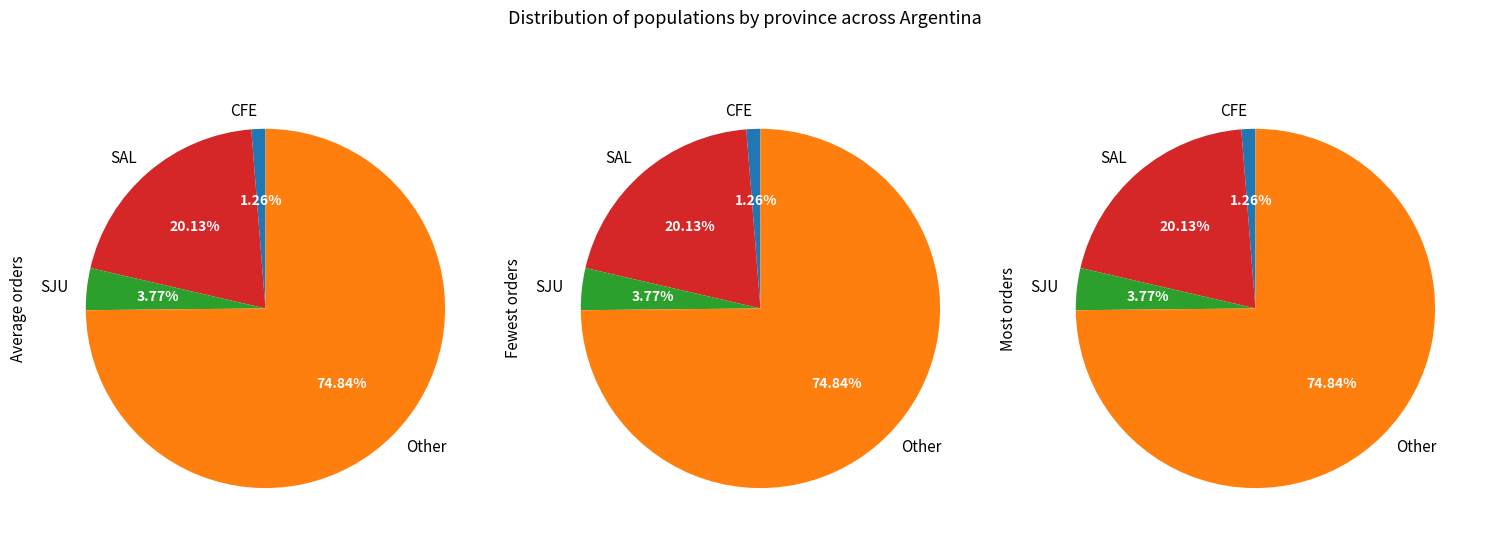

Count the number of slices in the pie.

4